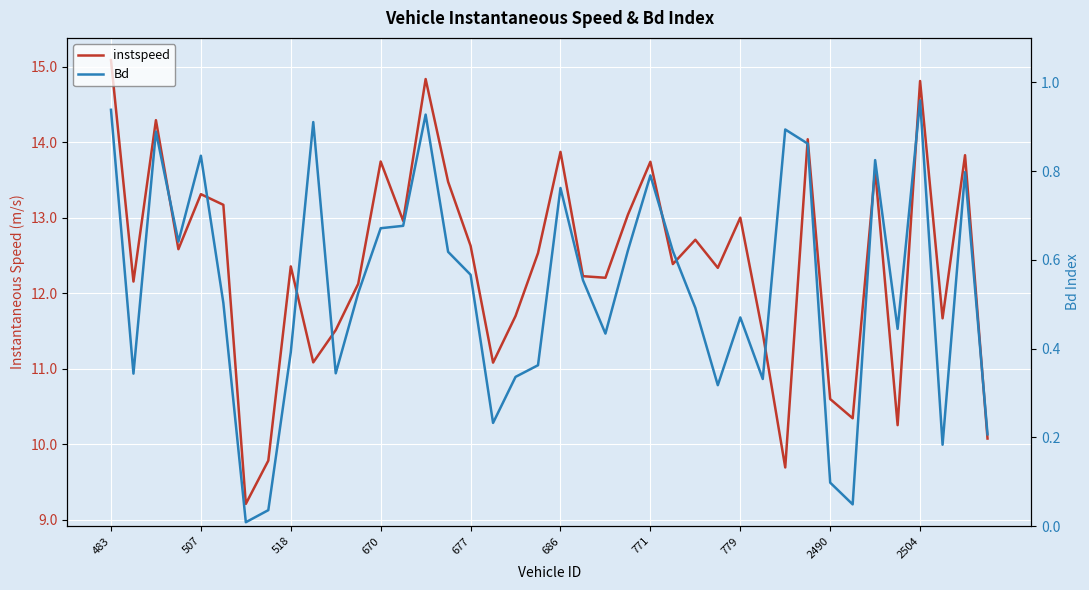

What are all the series names shown in the legend?

instspeed, Bd